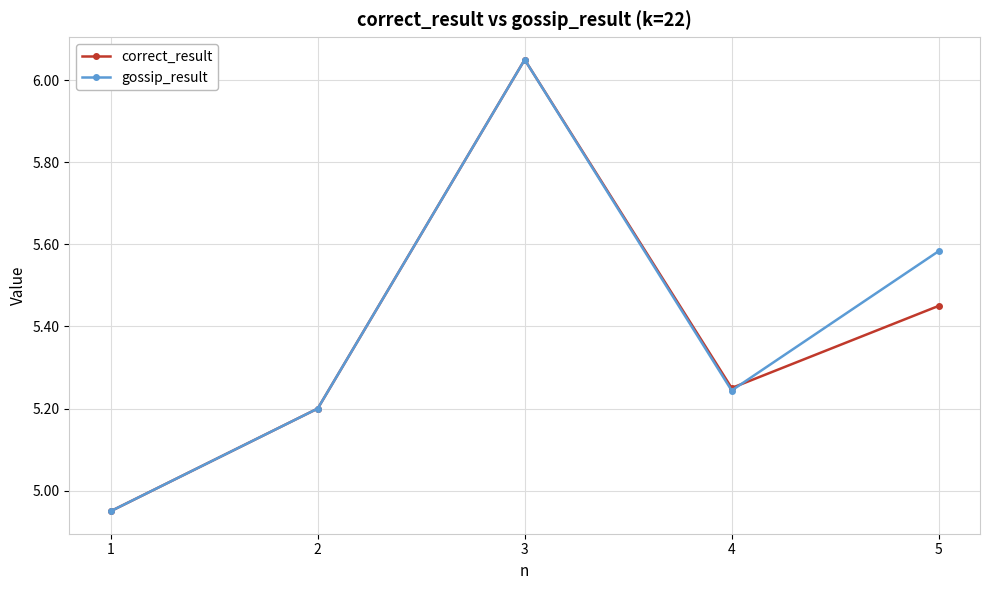

List the labels in order of correct_result value, largest first.

3, 5, 4, 2, 1